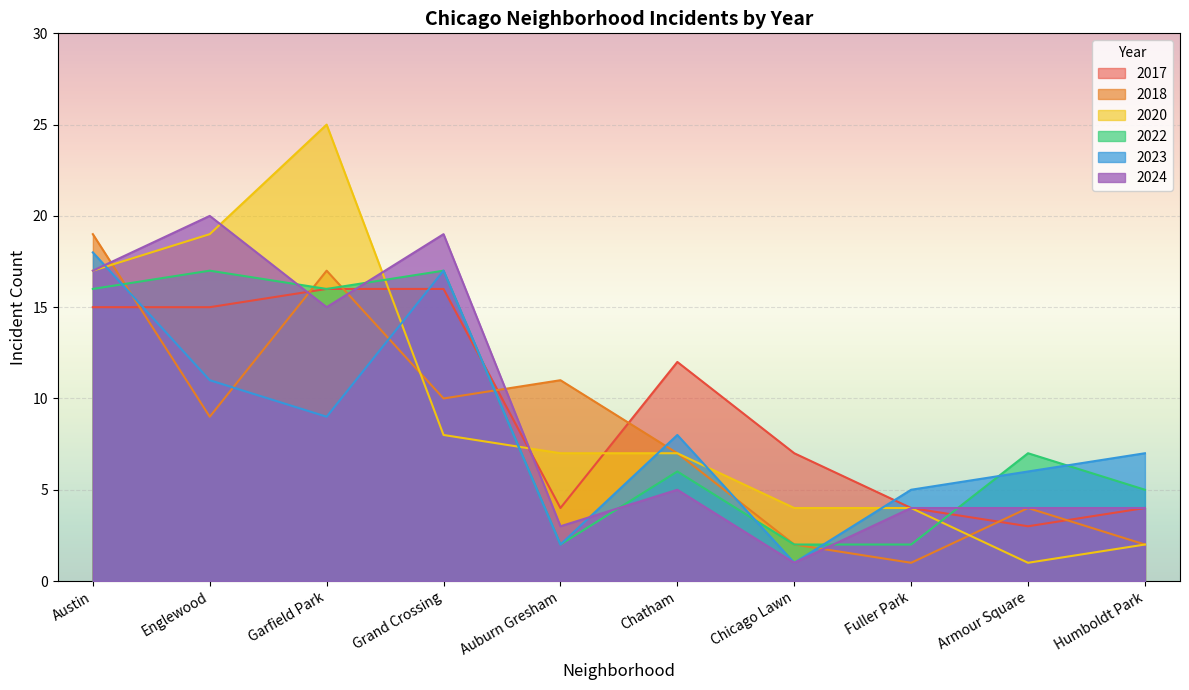

Which series has the widest spread of values?

2020